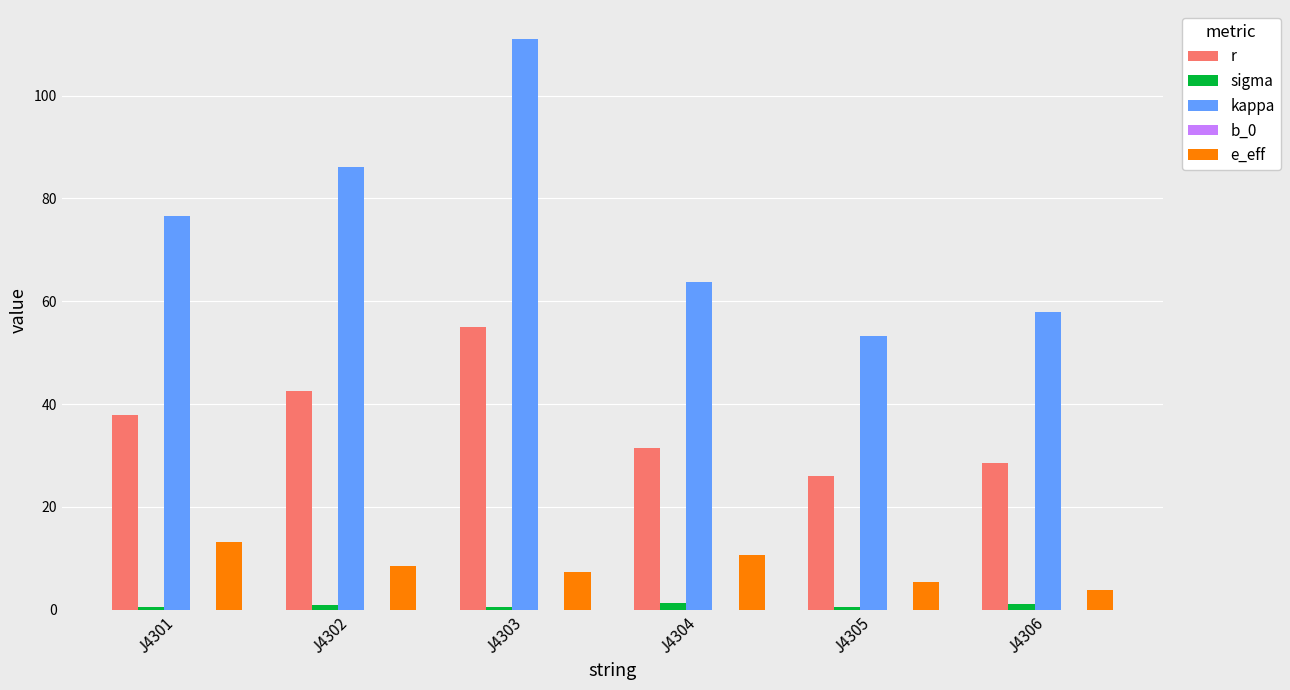

At which category is the sum across all series the highest?

J4303